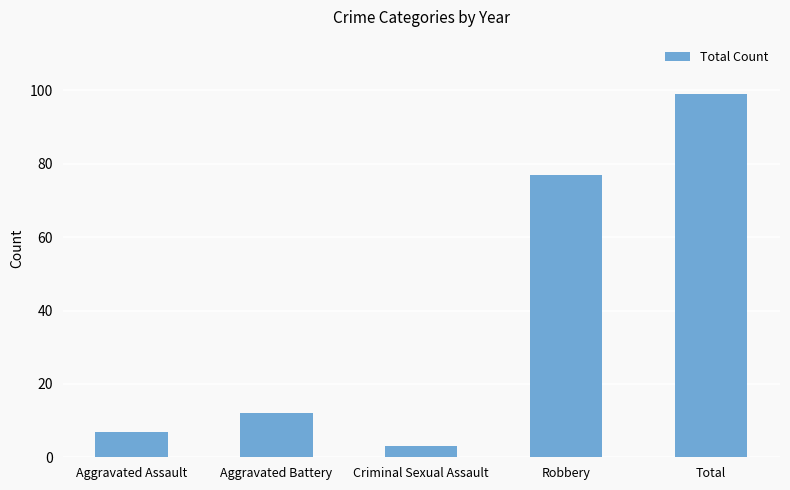

What is the average value?

40